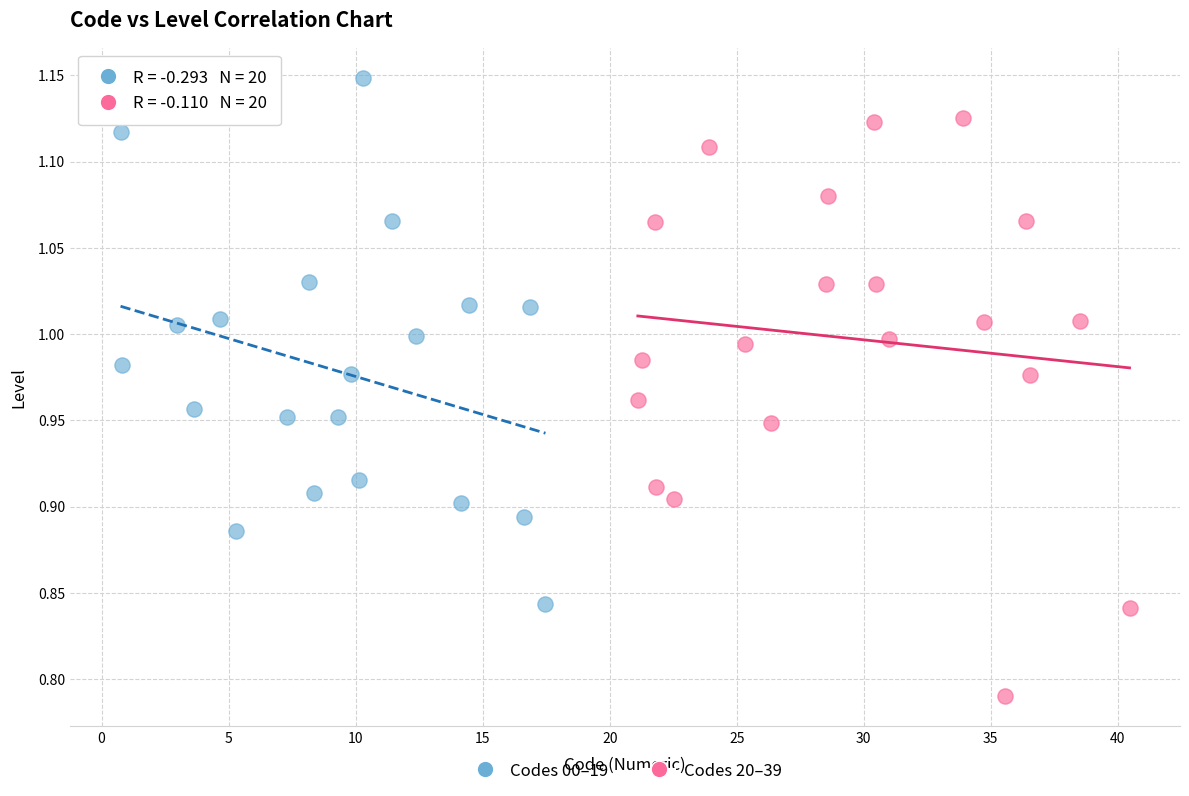

Which series has the largest Y range (max minus min)?

Codes 20–39